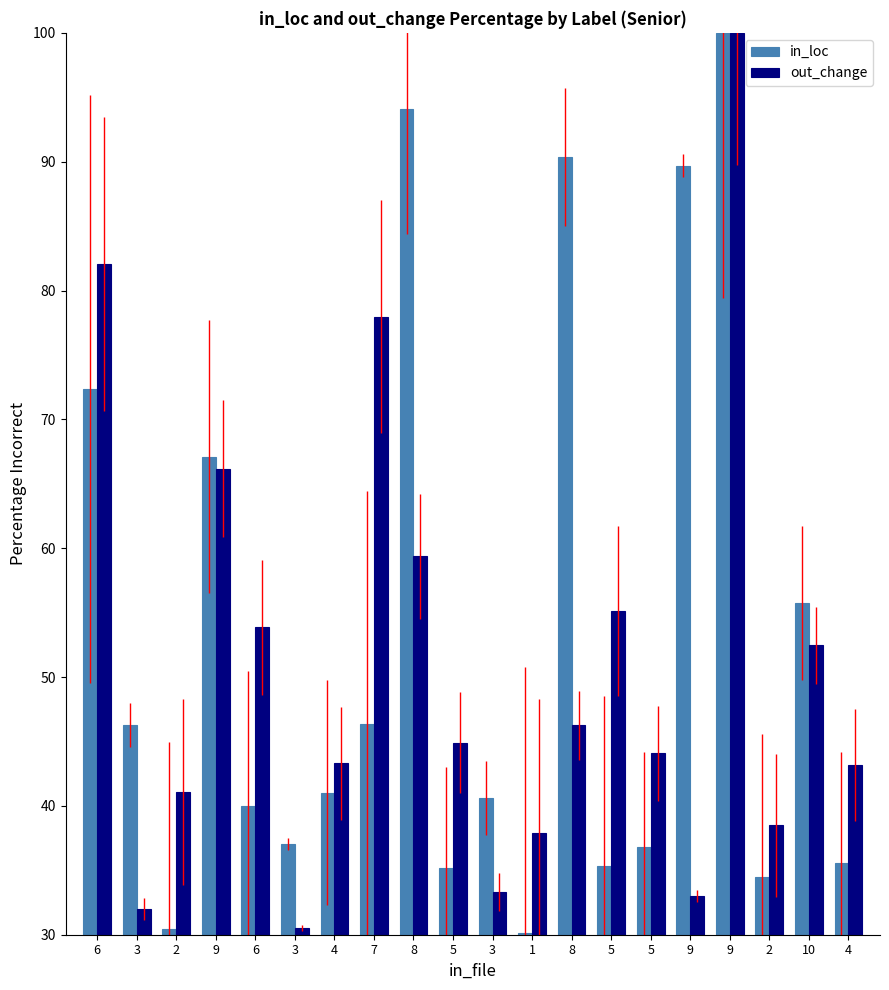

At 6, list the series in order from largest to smallest.

out_change, in_loc